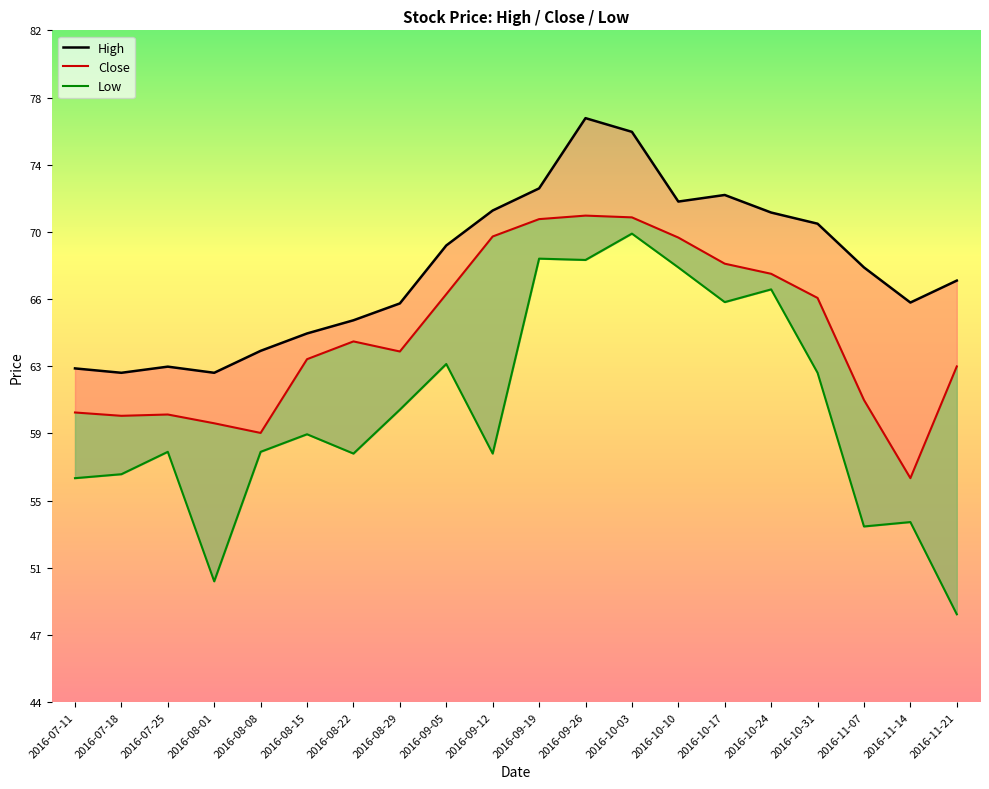

List the series in order of their overall mean, highest first.

High, Close, Low